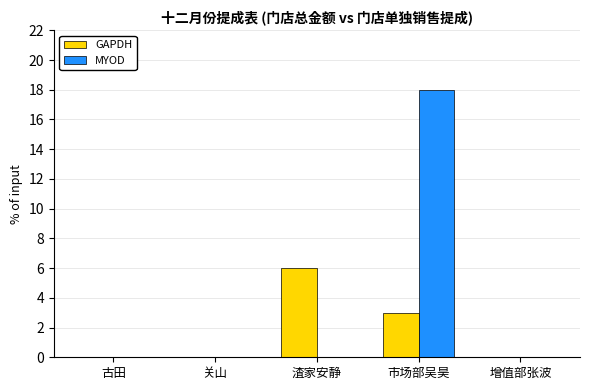

Reading left to right, what are all the values shown in this chart?

GAPDH: 古田=0	关山=0	渣家安静=6	市场部吴昊=3	增值部张波=0
MYOD: 古田=0	关山=0	渣家安静=0	市场部吴昊=18	增值部张波=0